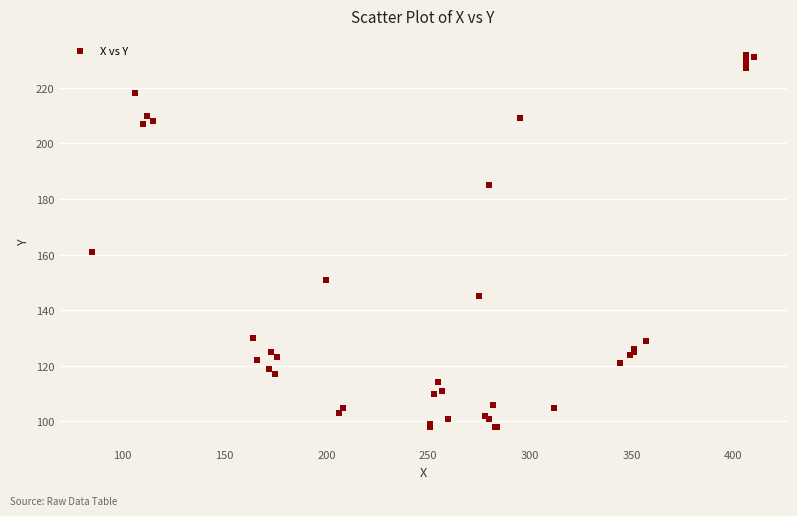

What Y value in the scatter plot is closest to 165?

161